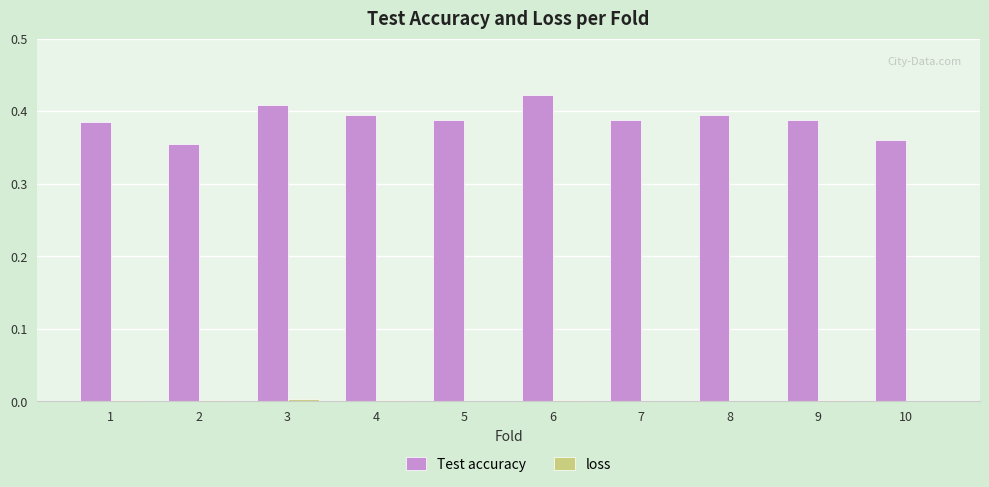

Between 5 and 10, which series saw the biggest shift?

Test accuracy